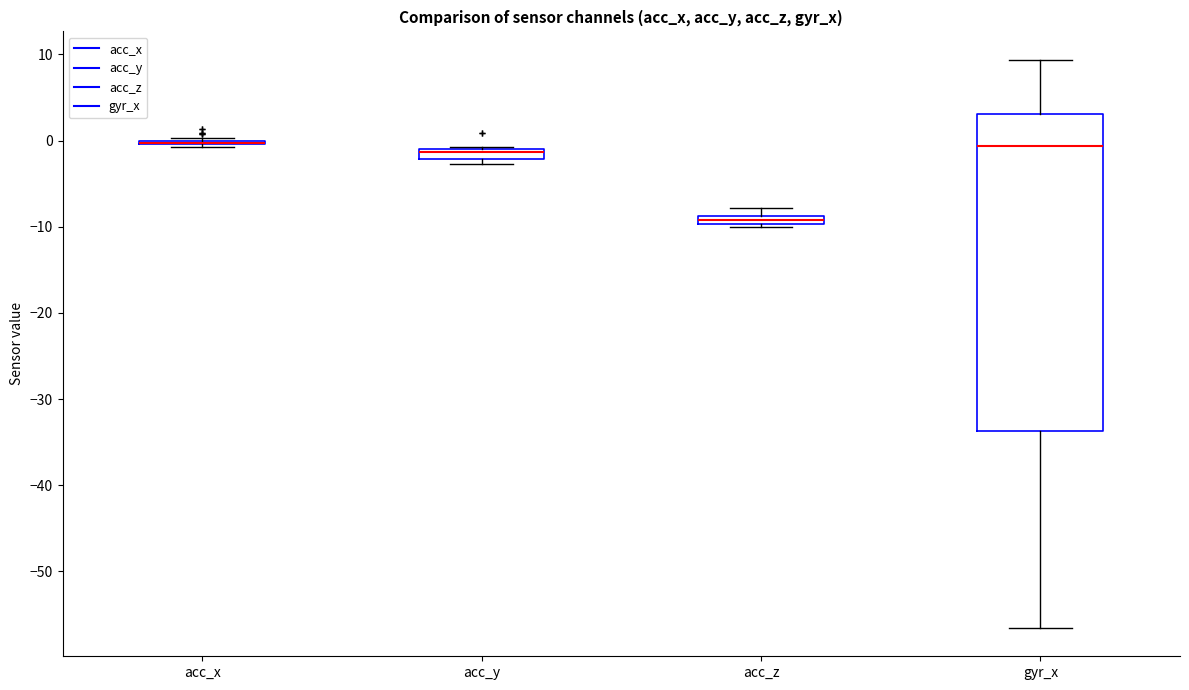

Comparing the boxes themselves (not the whiskers), which one is the tallest?

gyr_x